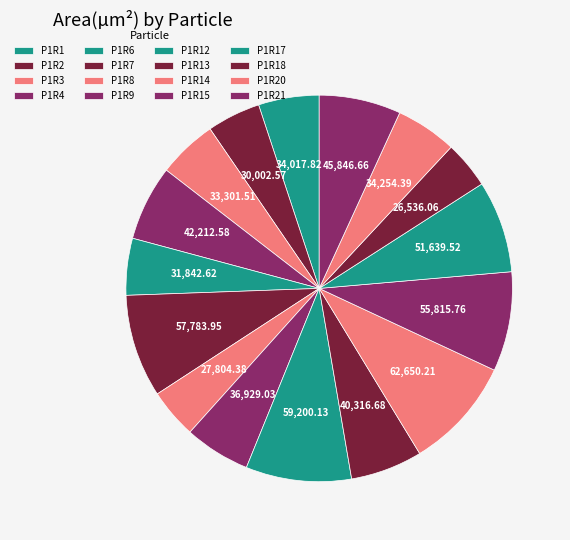

How many slices are in this pie chart?

16